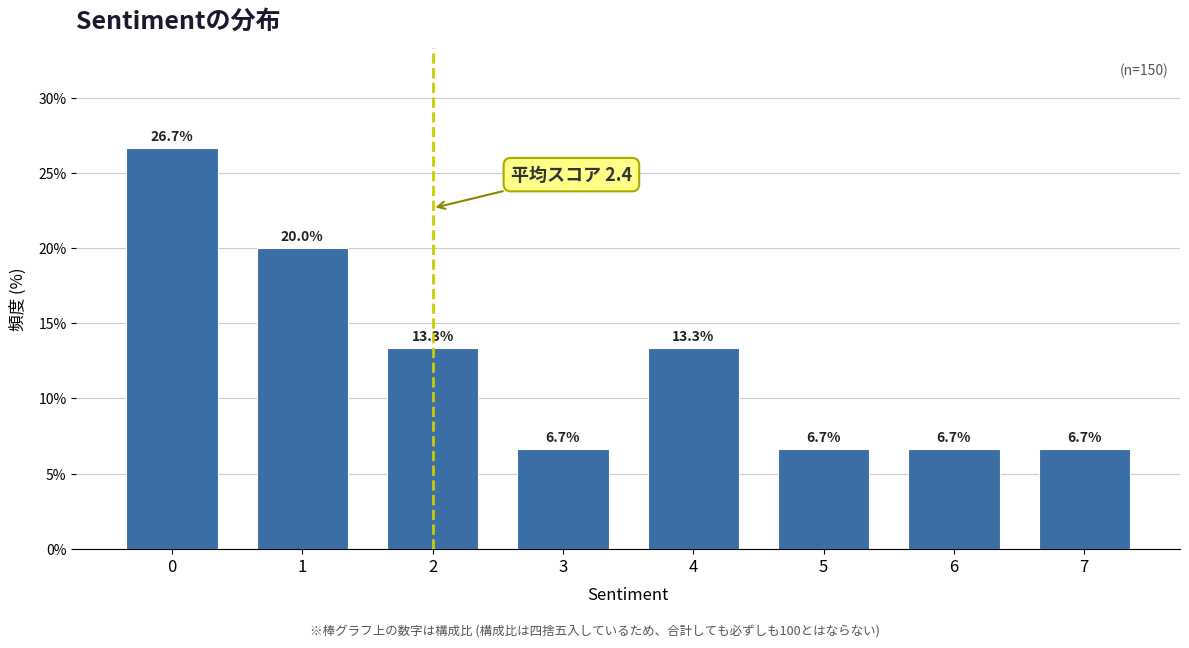

Reading left to right, list all the values displayed in this chart.

26.7	20.0	13.3	6.7	13.3	6.7	6.7	6.7